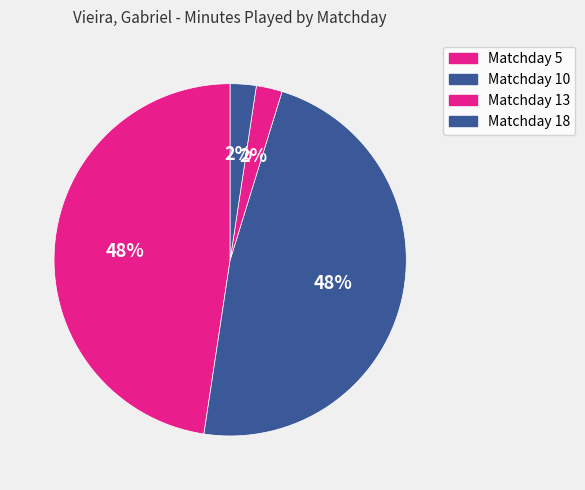

To the nearest percent, what is the average slice percentage?

25%